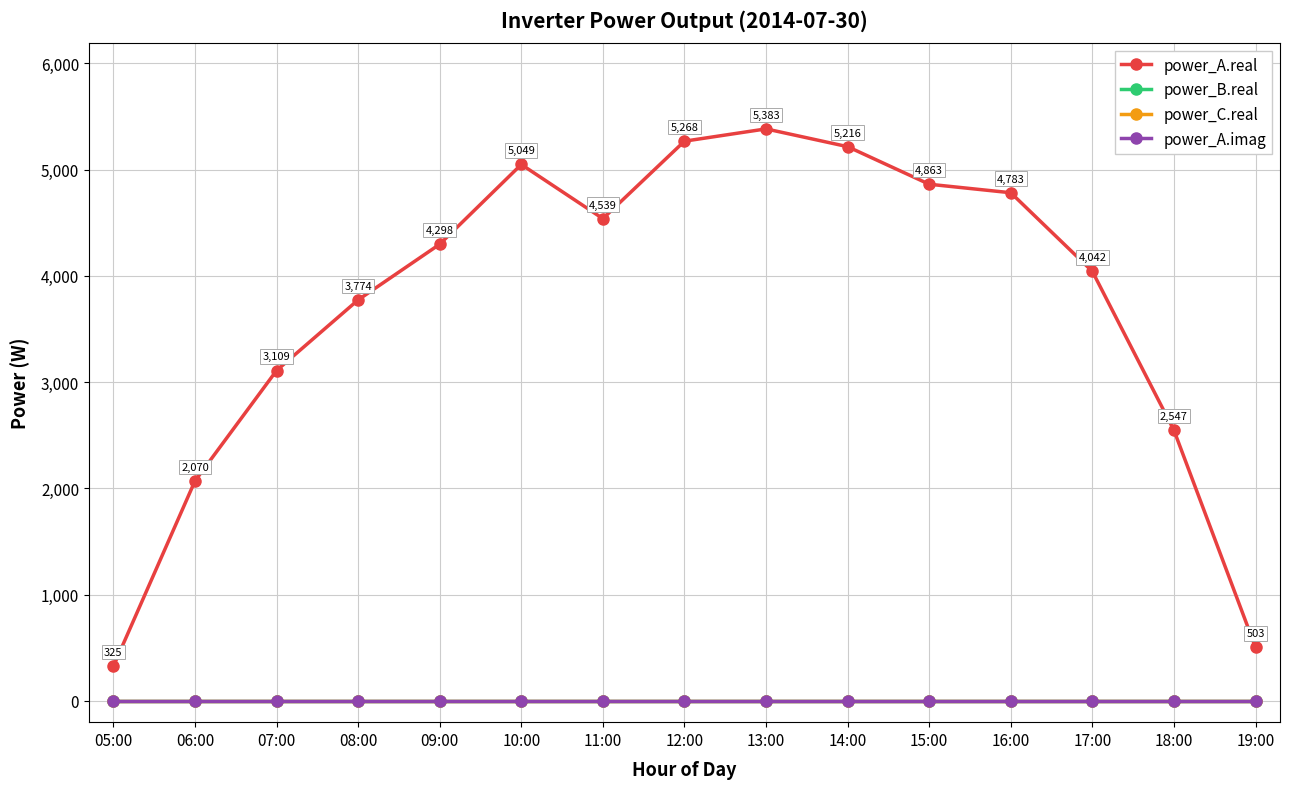

Is it true that power_A.imag equals 0.0 at 08:00?

True